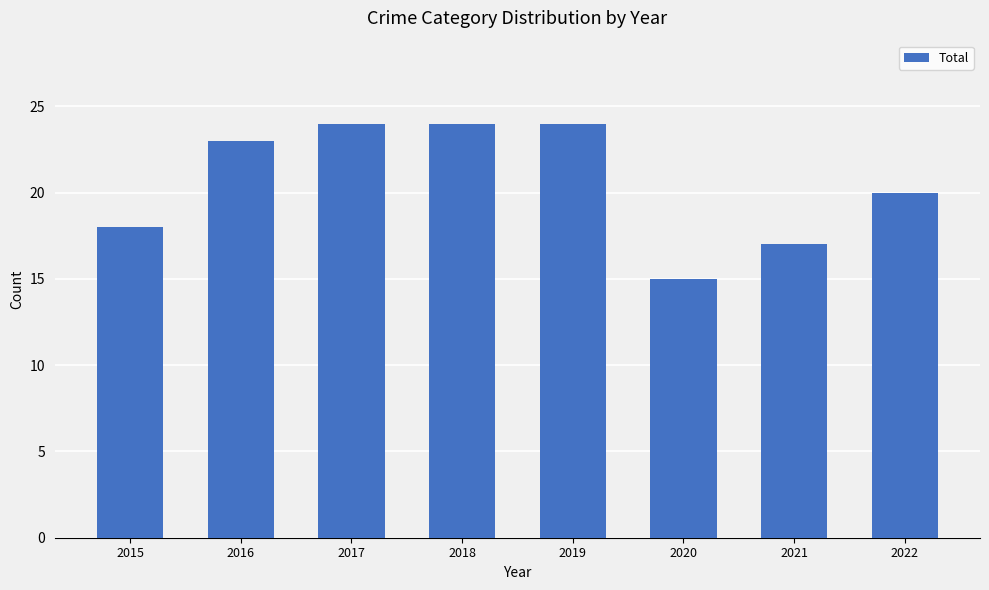

Between 2020 and 2019, which is larger?

2019